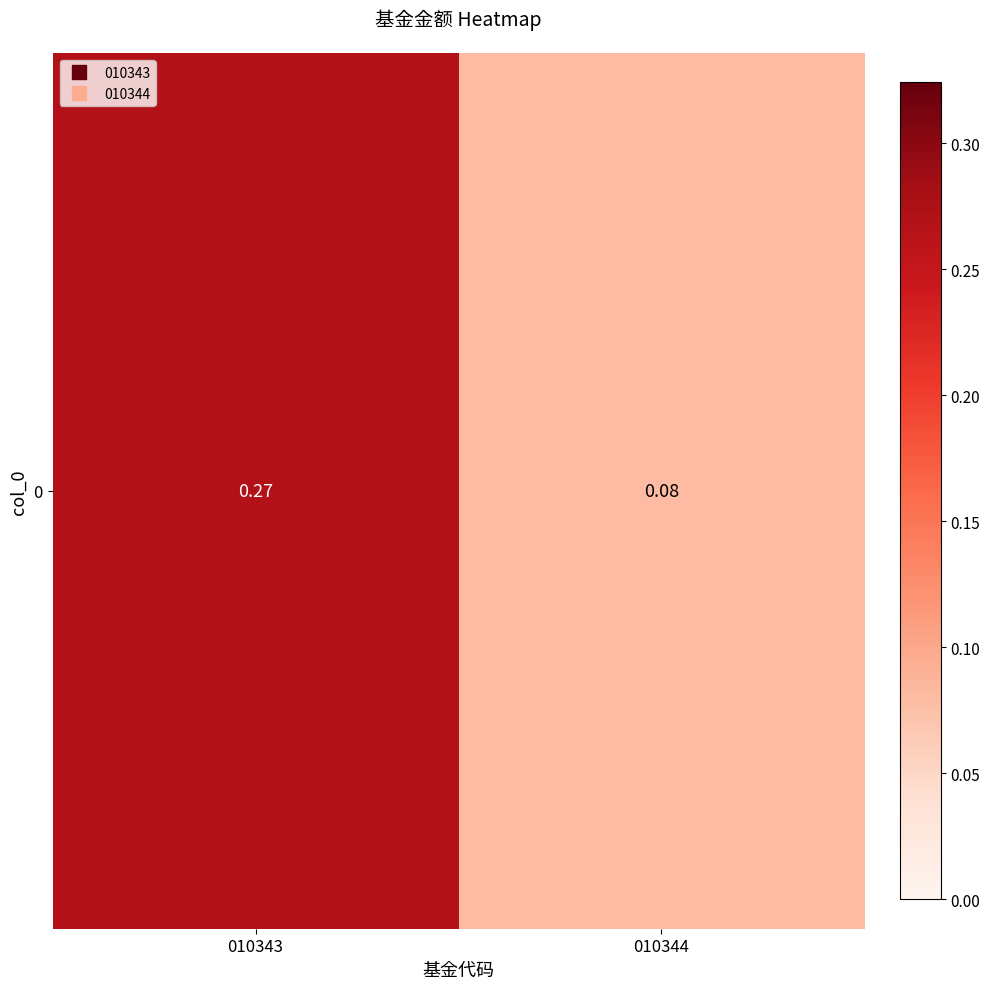

What is the sum of the values at 010343 and 010344?

0.4